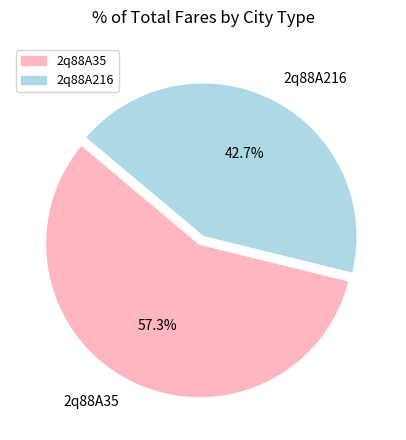

How many segments does this pie chart have?

2